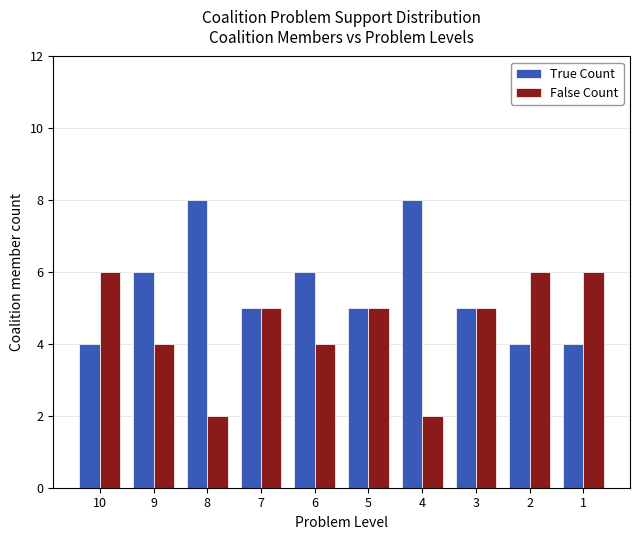

The False Count series shows 5 at 7. True or false?

True